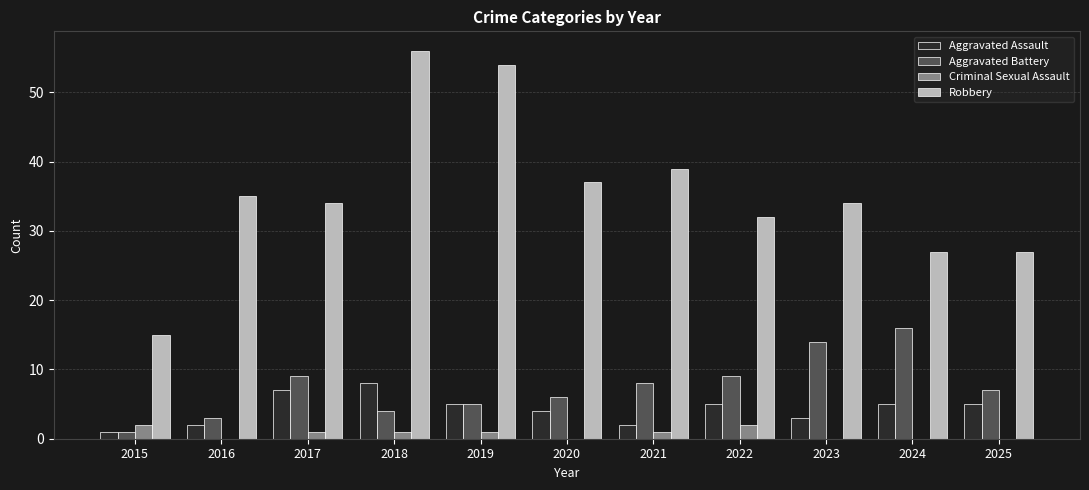

What is the sum of the Aggravated Assault values at 2024 and 2016?

7